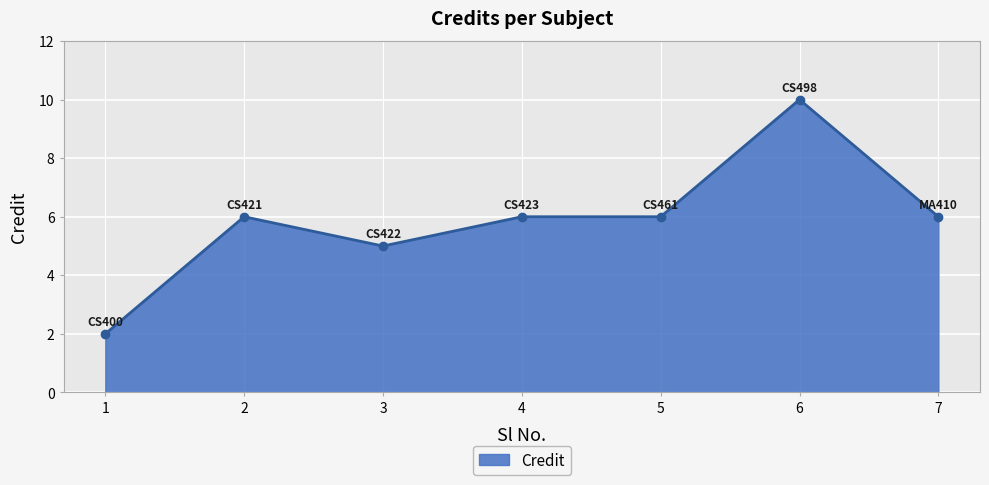

Which label corresponds to the smallest value in the chart?

1